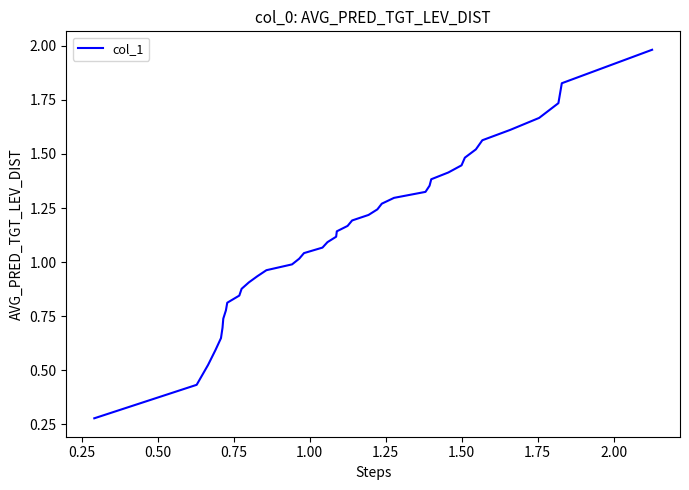

What is the sum of all values?

45.2